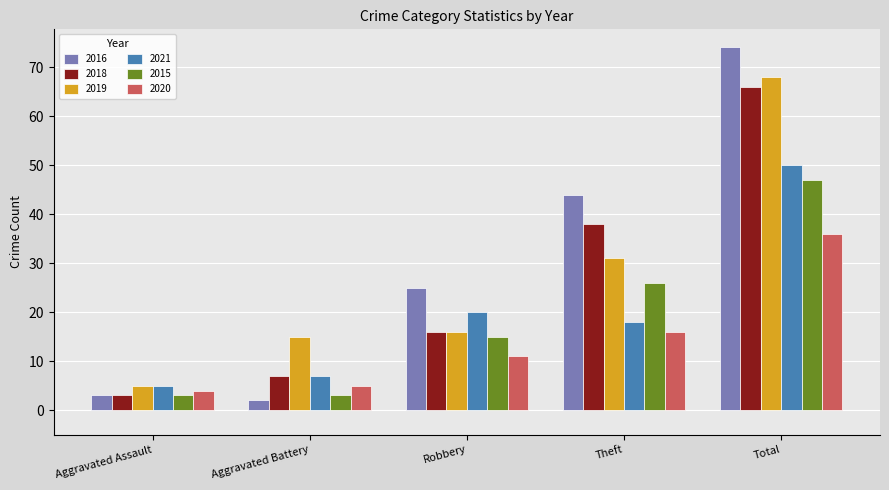

Read the 2019 value at Robbery, to the nearest 5.

15